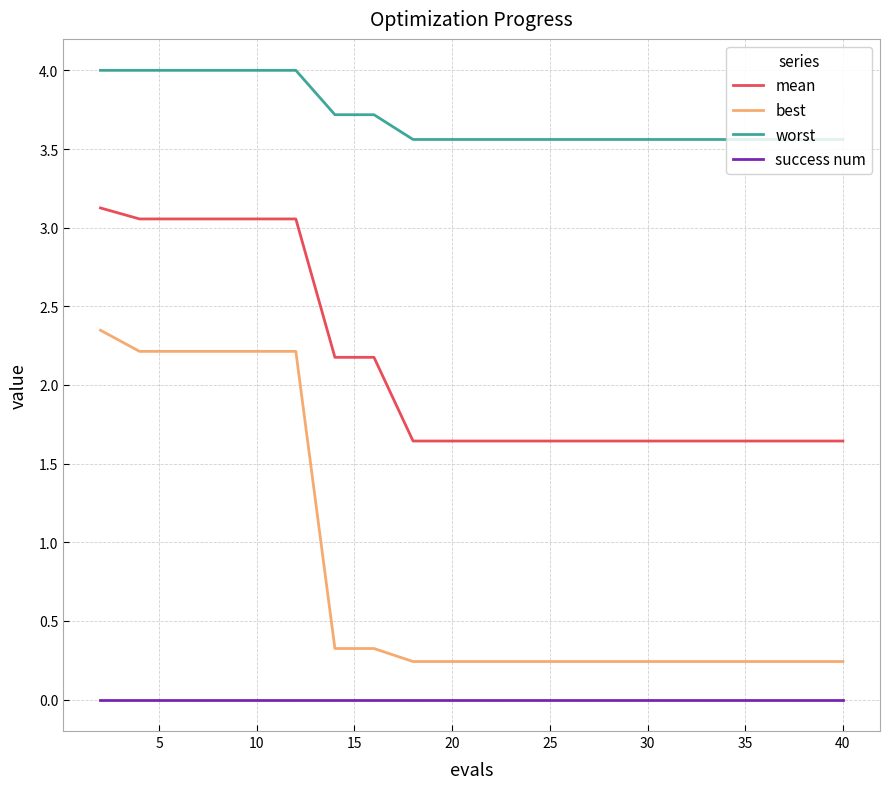

What is the difference between the maximum and minimum values in the worst series?

0.4